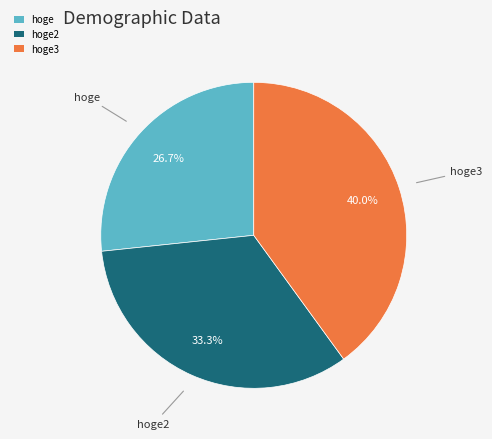

What is the largest slice in the pie chart?

hoge3